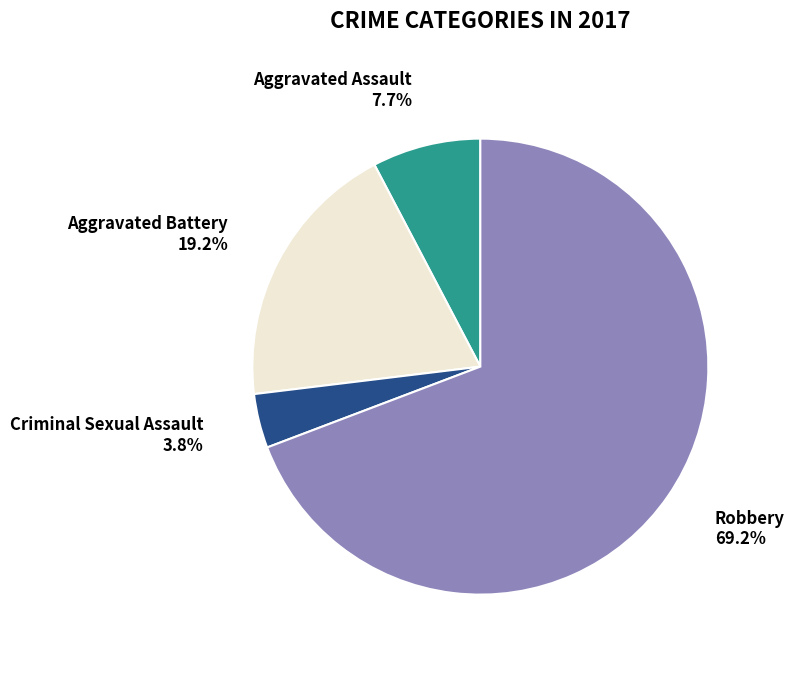

What percentage is NOT represented by Aggravated Assault?

92.3%